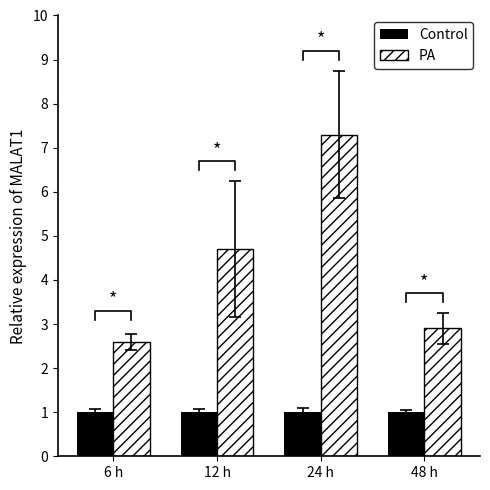

What is the label of the 3rd bar from the right?

12 h